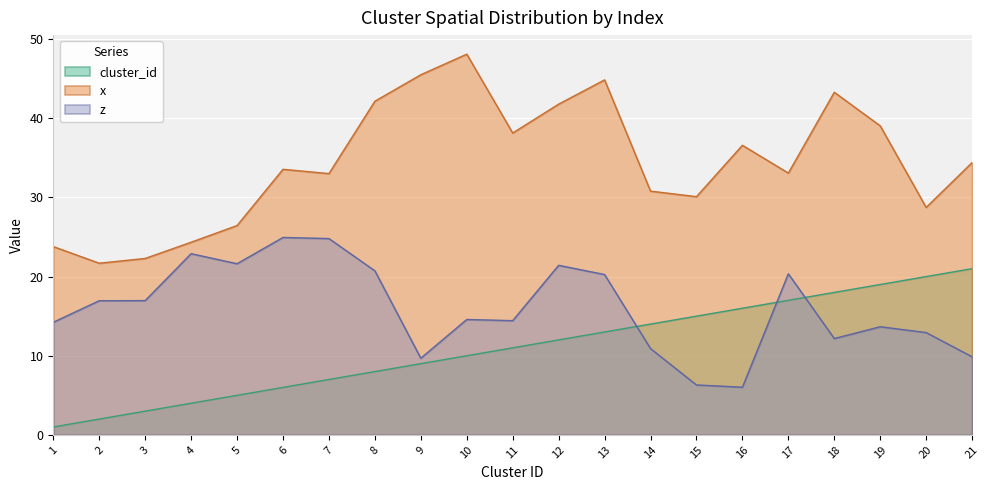

Rank the categories by cluster_id value from highest to lowest.

21, 20, 19, 18, 17, 16, 15, 14, 13, 12, 11, 10, 9, 8, 7, 6, 5, 4, 3, 2, 1